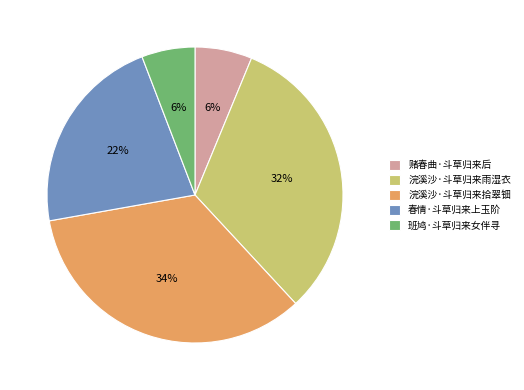

What percentage is the 浣溪沙·斗草归来雨湿衣 slice, to the nearest percent?

32%